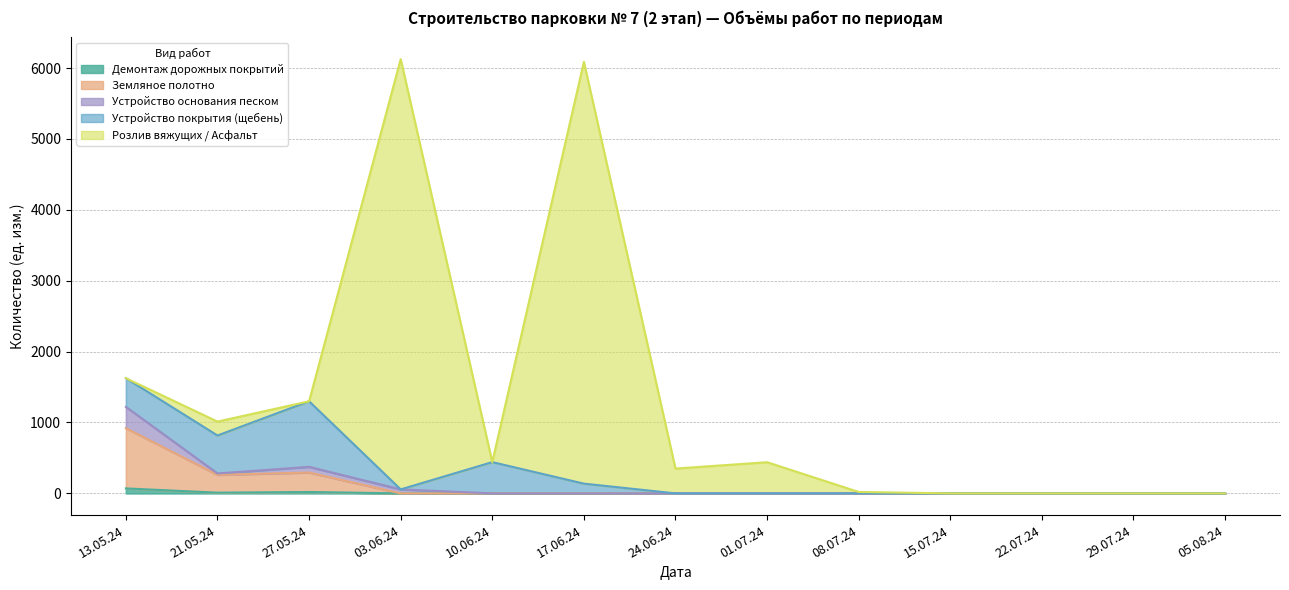

What are all the series names shown in the legend?

Демонтаж дорожных покрытий, Земляное полотно, Устройство основания песком, Устройство покрытия (щебень), Розлив вяжущих / Асфальт